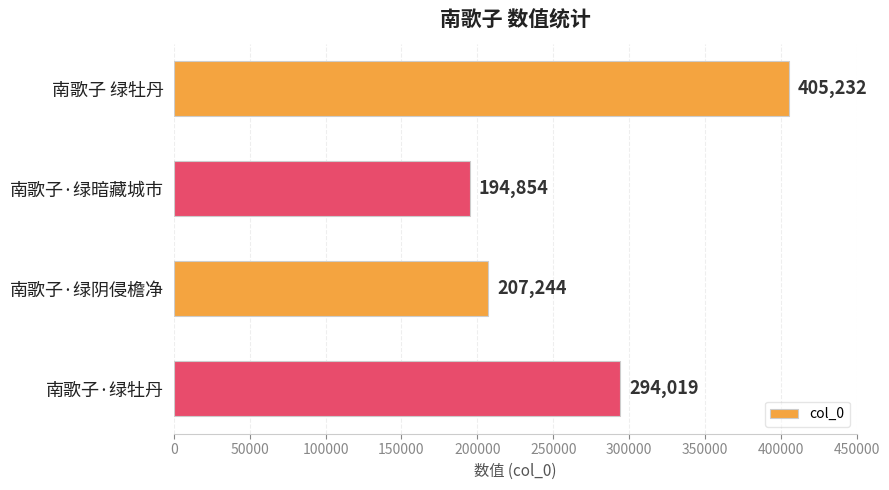

What is the sum of all values?

1101349